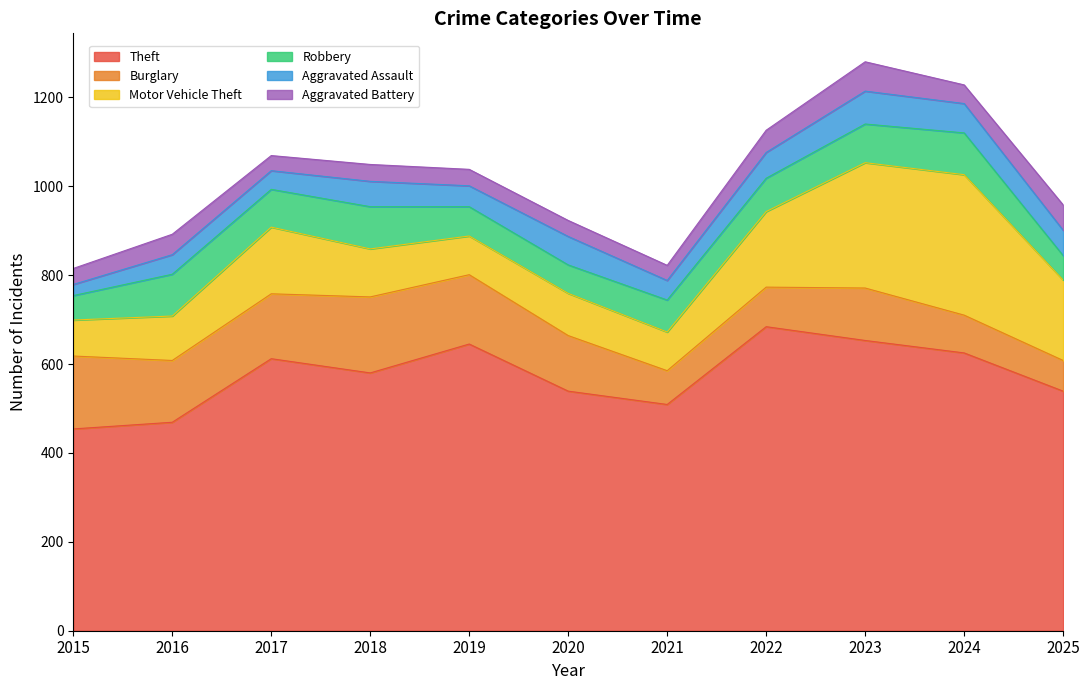

Rank the categories by Burglary value from lowest to highest.

2025, 2021, 2024, 2022, 2023, 2020, 2016, 2017, 2019, 2015, 2018